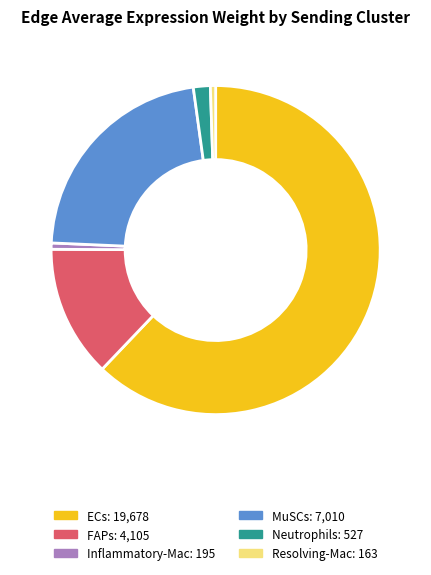

True or false: Neutrophils accounts for 2% of the total.

True